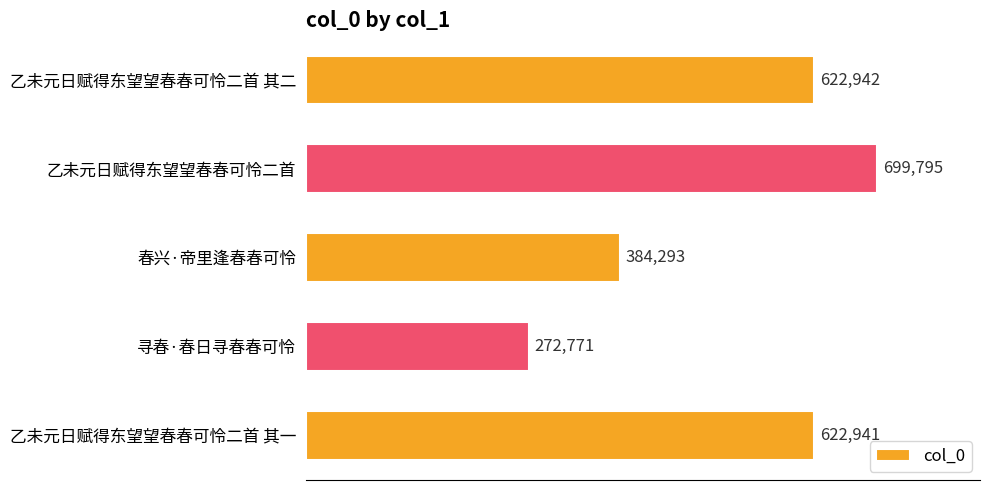

At which label is the value closest to 486283?

春兴·帝里逢春春可怜